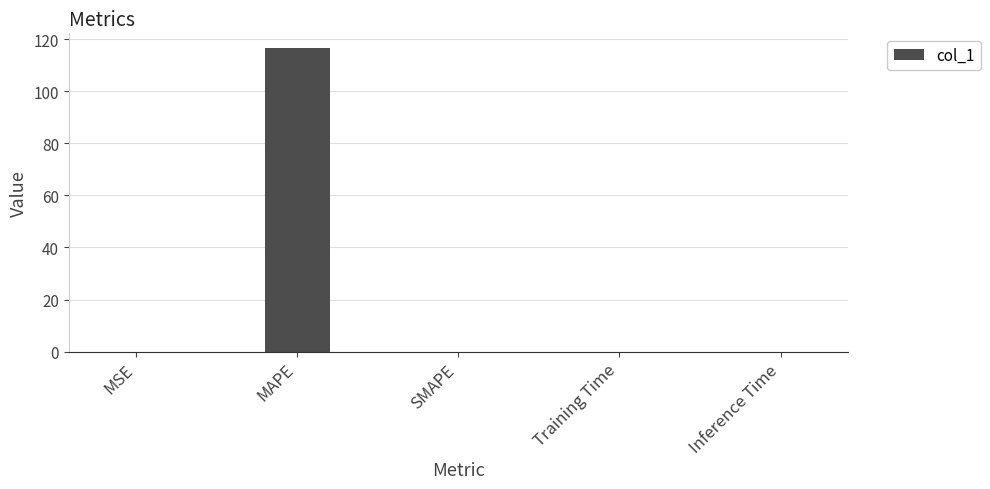

What is the greatest value displayed?

116.4